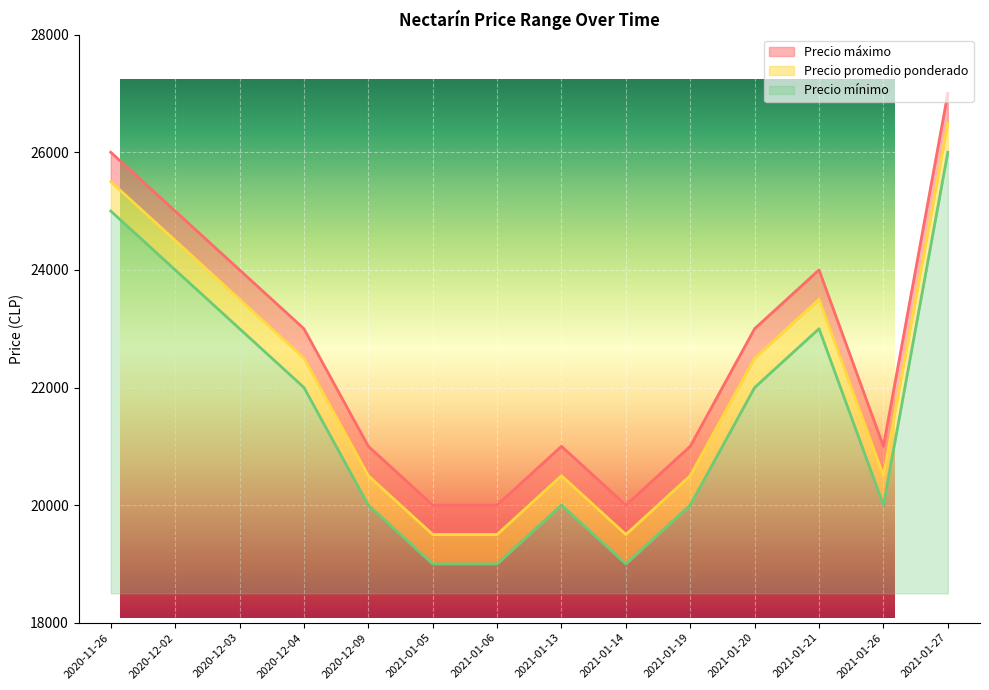

True or false: Precio promedio ponderado and Precio mínimo cross at least once.

False